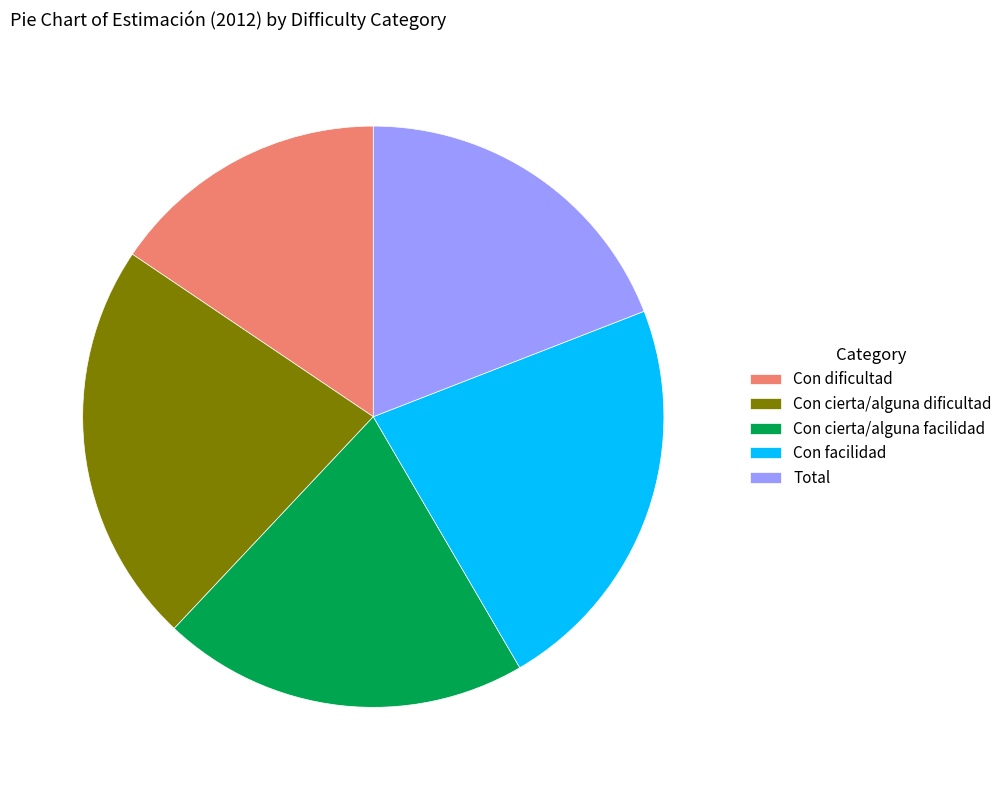

Is there any slice that represents more than half of the pie?

No